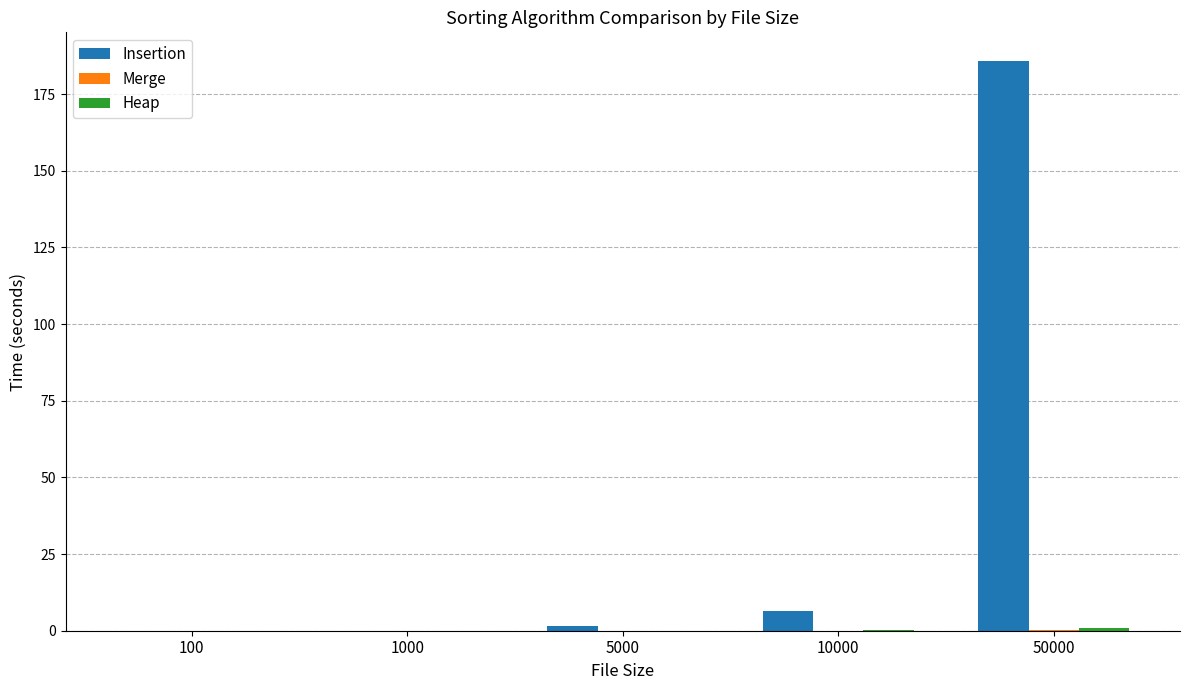

What is the total value across all series at 10000?

6.5